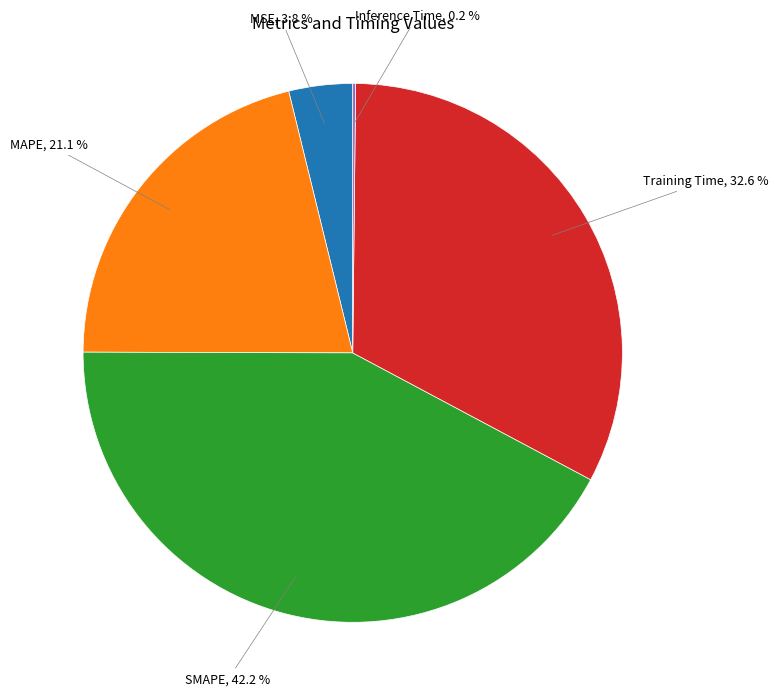

Is there a majority slice in this chart?

No